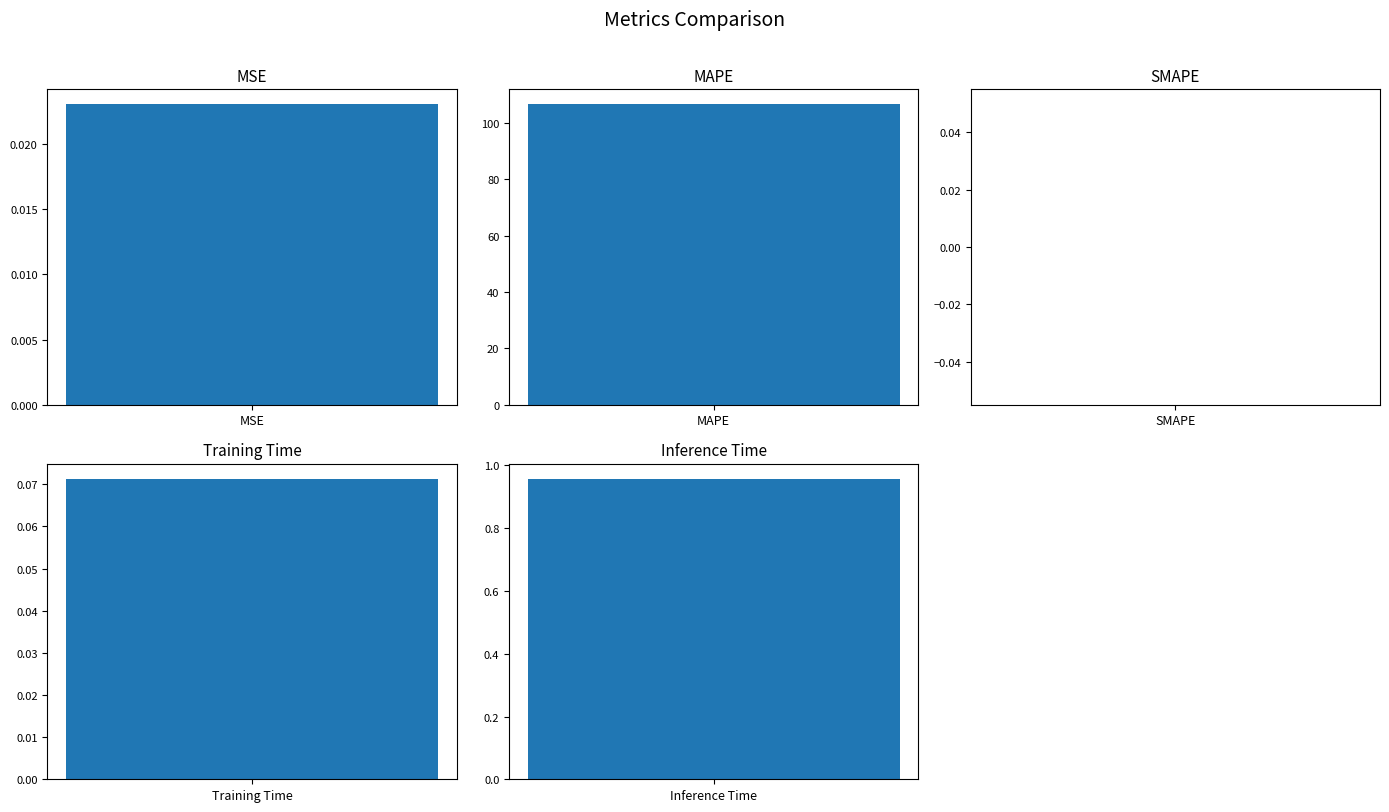

What is the label of the 3rd bar from the left?

SMAPE